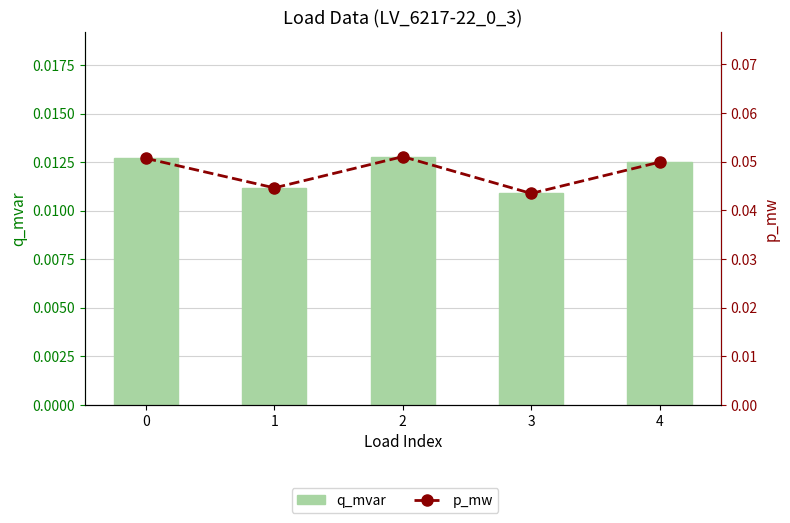

Which label corresponds to the smallest value in the chart?

3